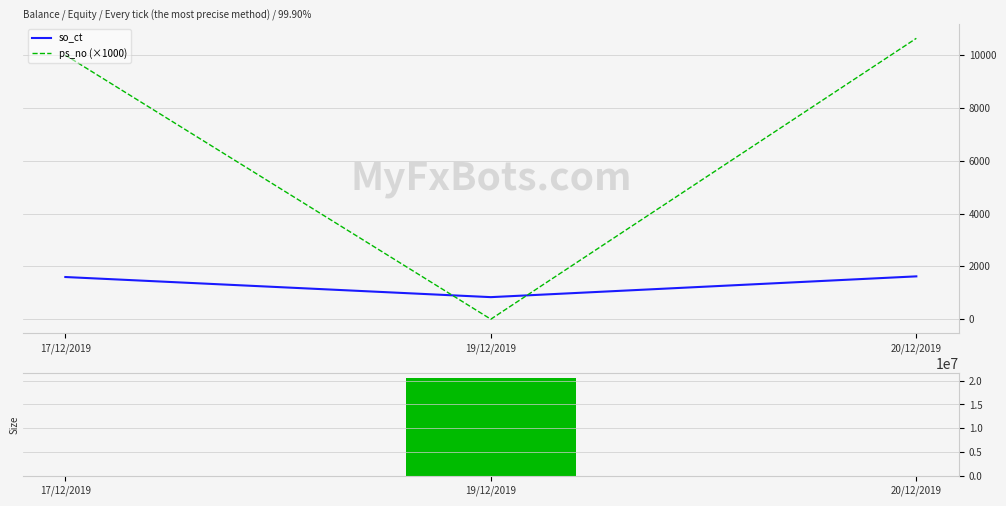

List the labels in order of so_ct value, largest first.

20/12/2019, 17/12/2019, 19/12/2019